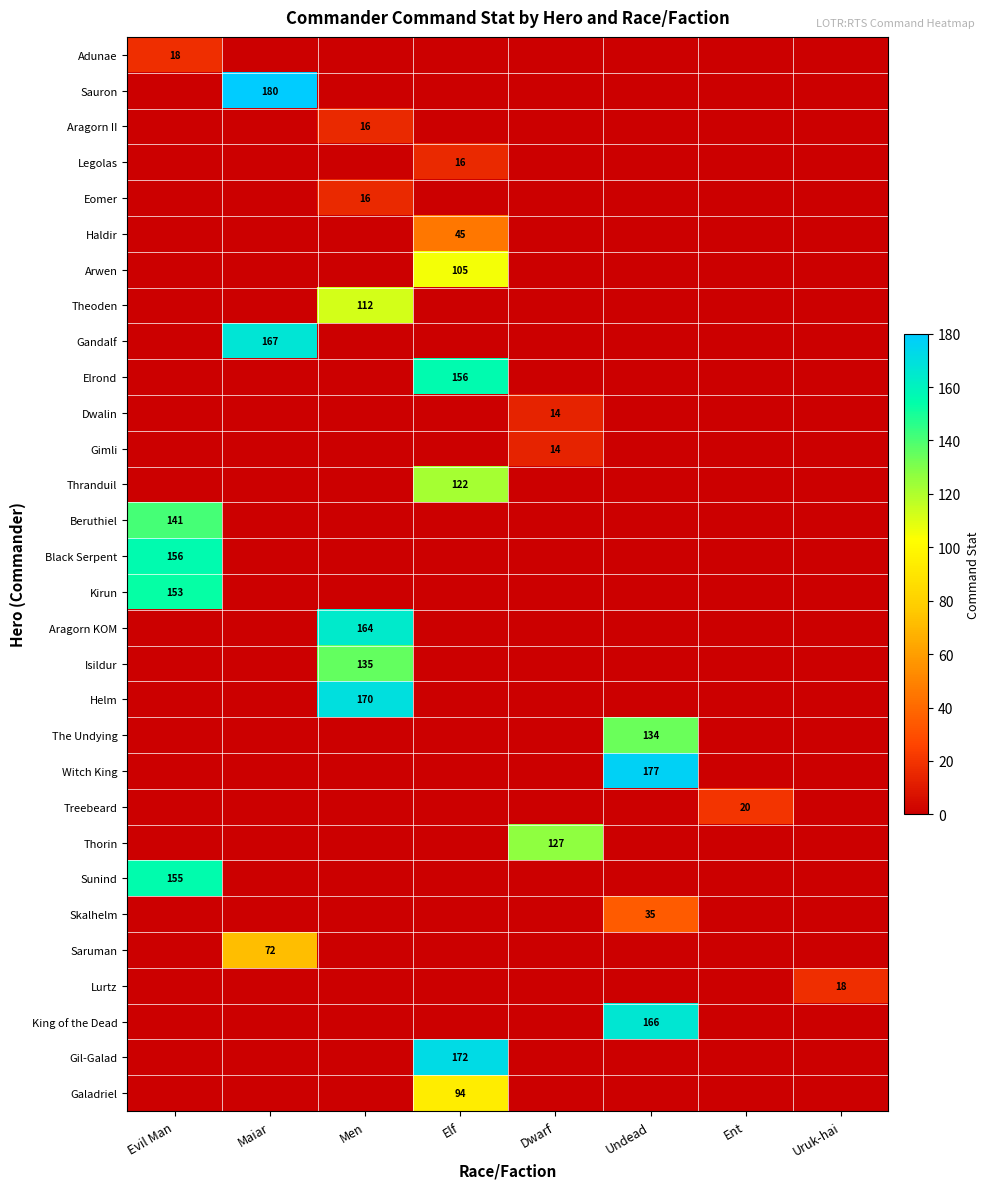

Is it true that Adunae equals 18 at Evil Man?

True